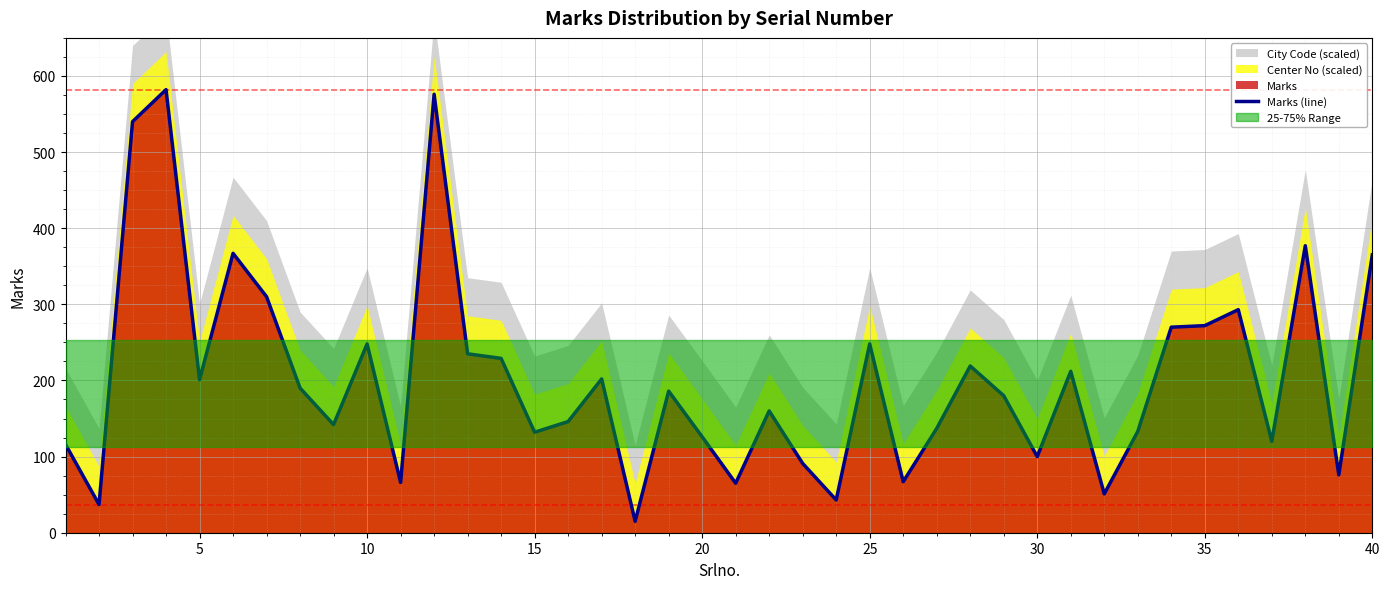

The value of Marks (line) at 30 is 34. True or false?

False